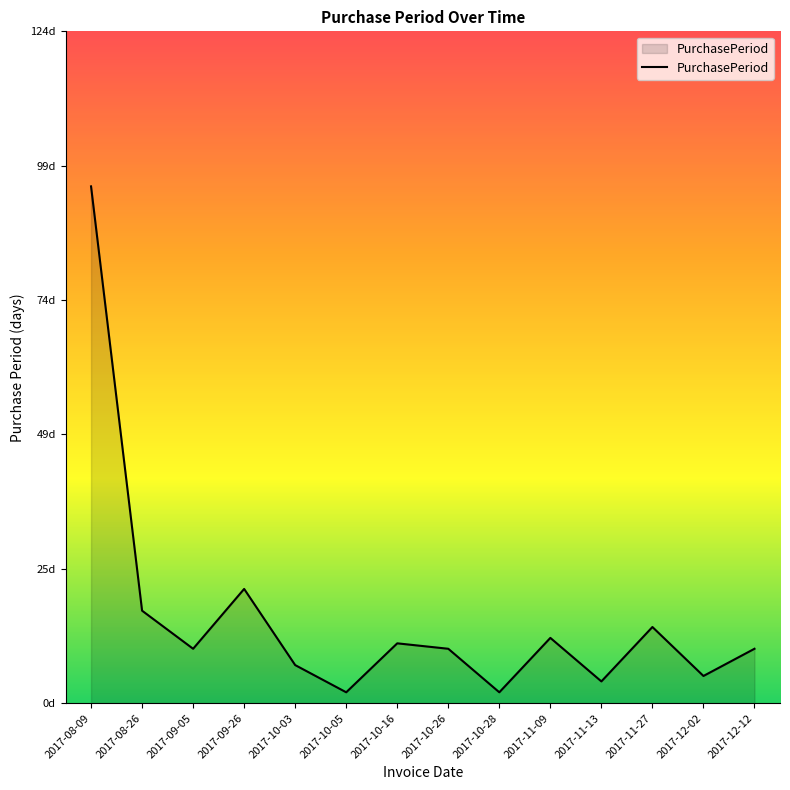

At which label is the value closest to 48?

2017-09-26